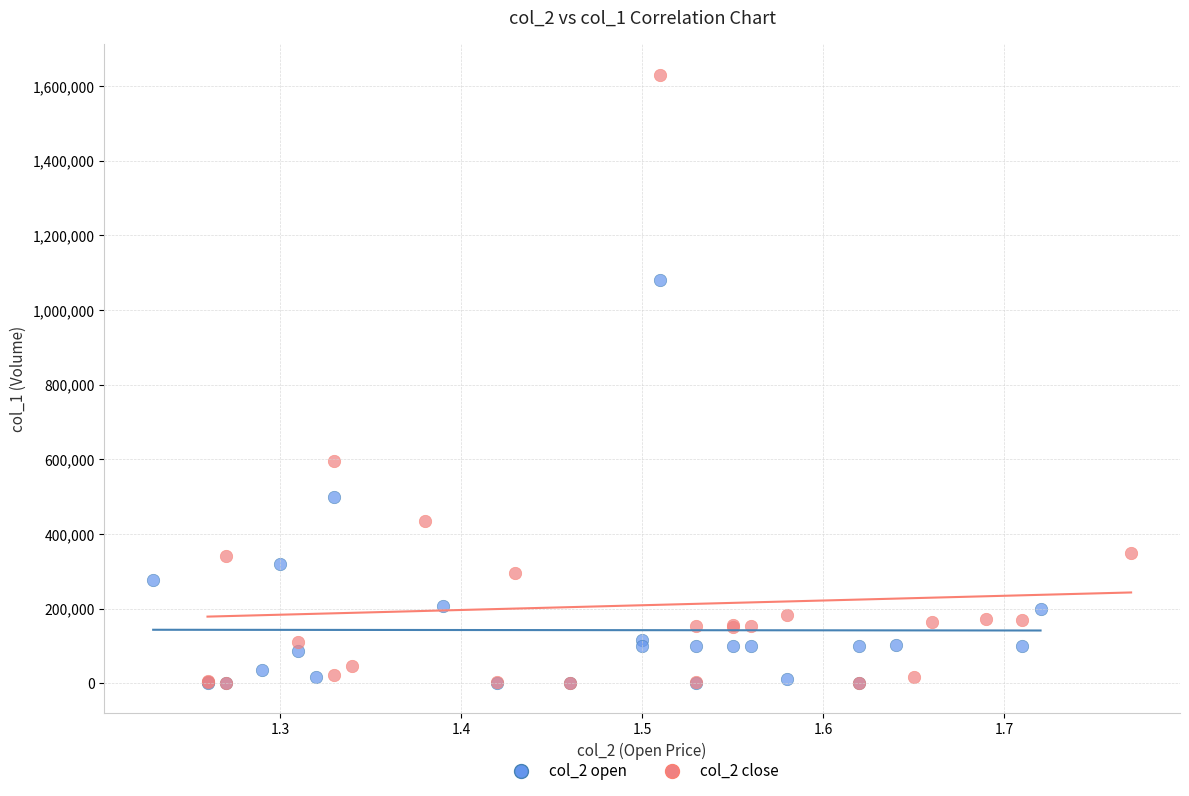

Which series contains the highest Y value?

col_2 close